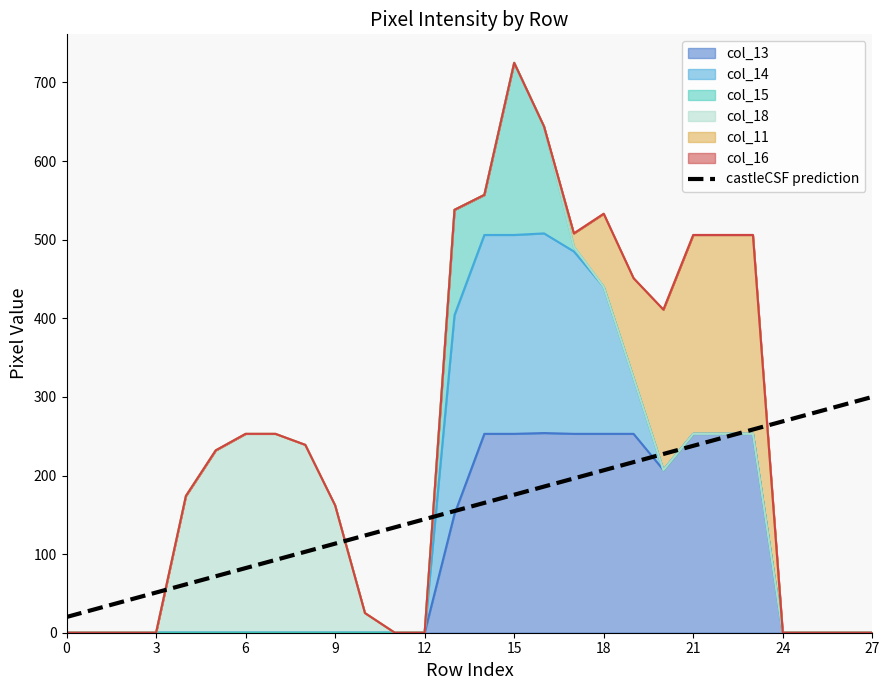

Does the chart have visible grid lines?

No